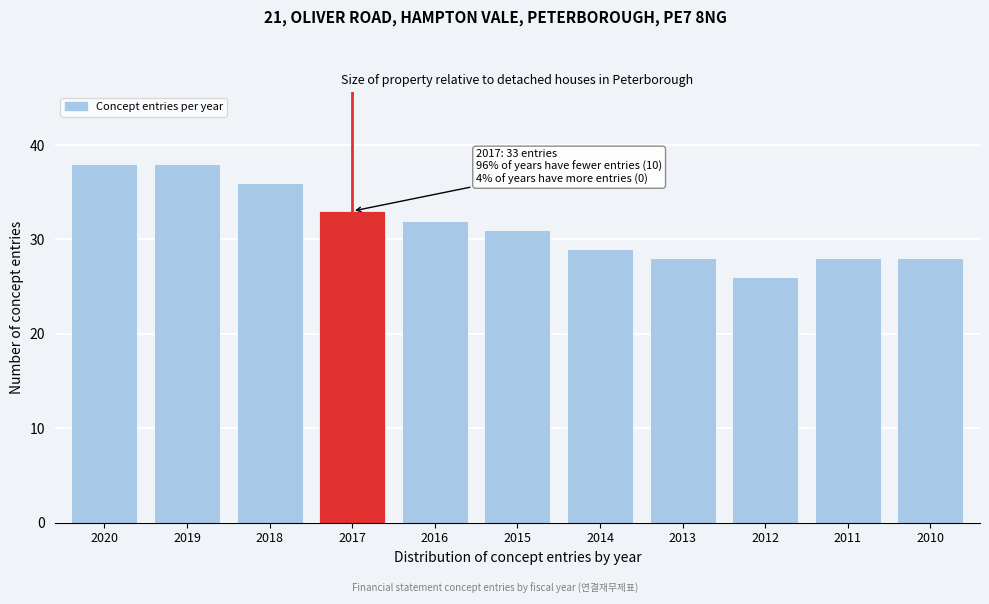

Reading right to left, extract all data points from this chart.

2010=28	2011=28	2012=26	2013=28	2014=29	2015=31	2016=32	2017=33	2018=36	2019=38	2020=38